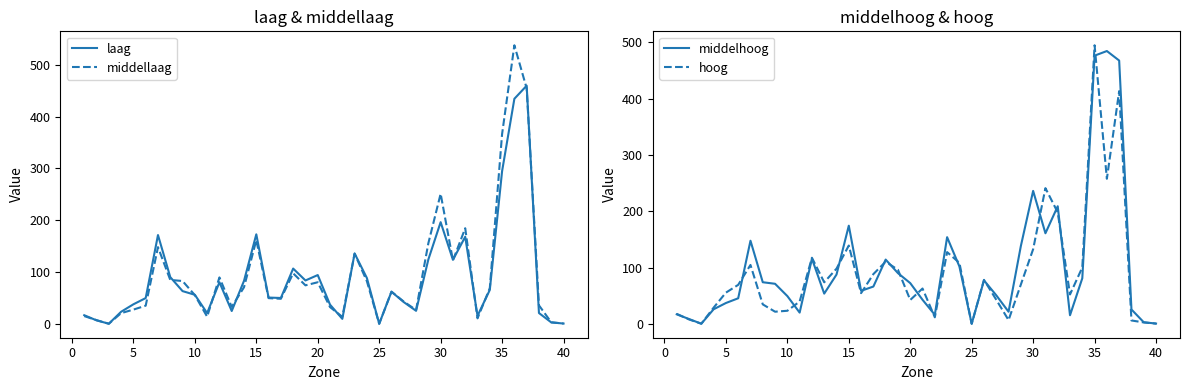

What is the highest value of the laag series?

459.6